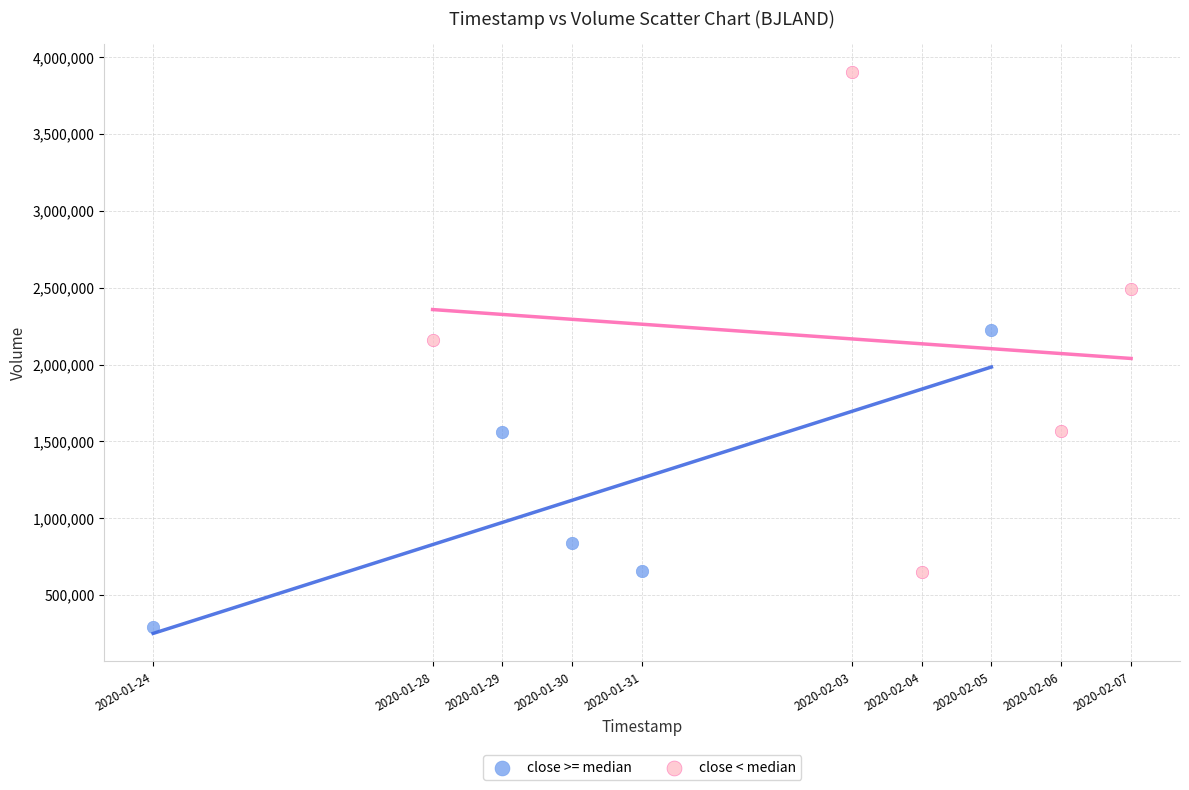

Which series has the widest spread of Y values?

close < median